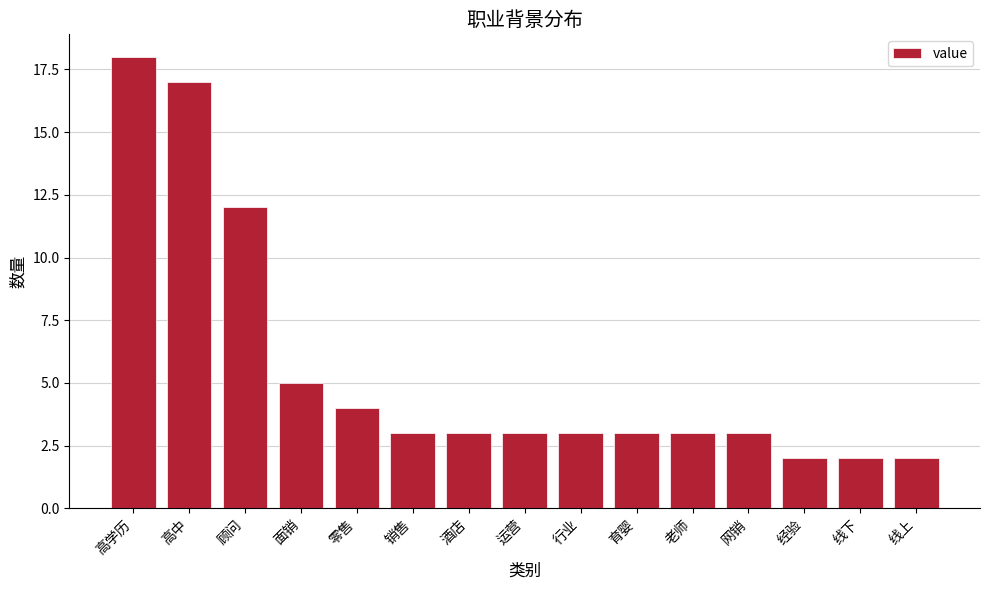

Where is the data nearest to the value 10?

顾问